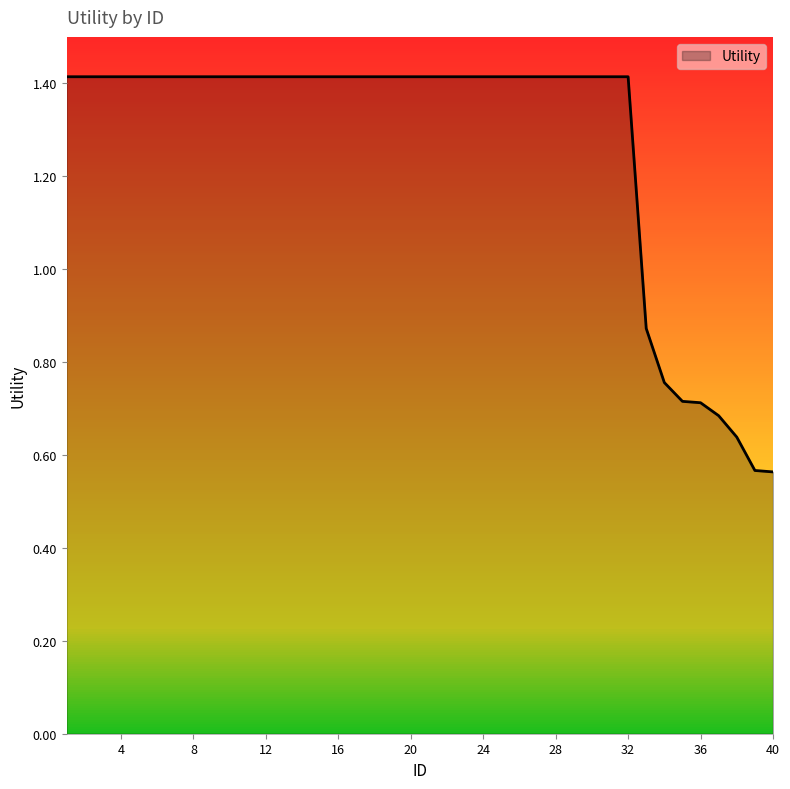

What is the maximum value shown in the chart?

1.4